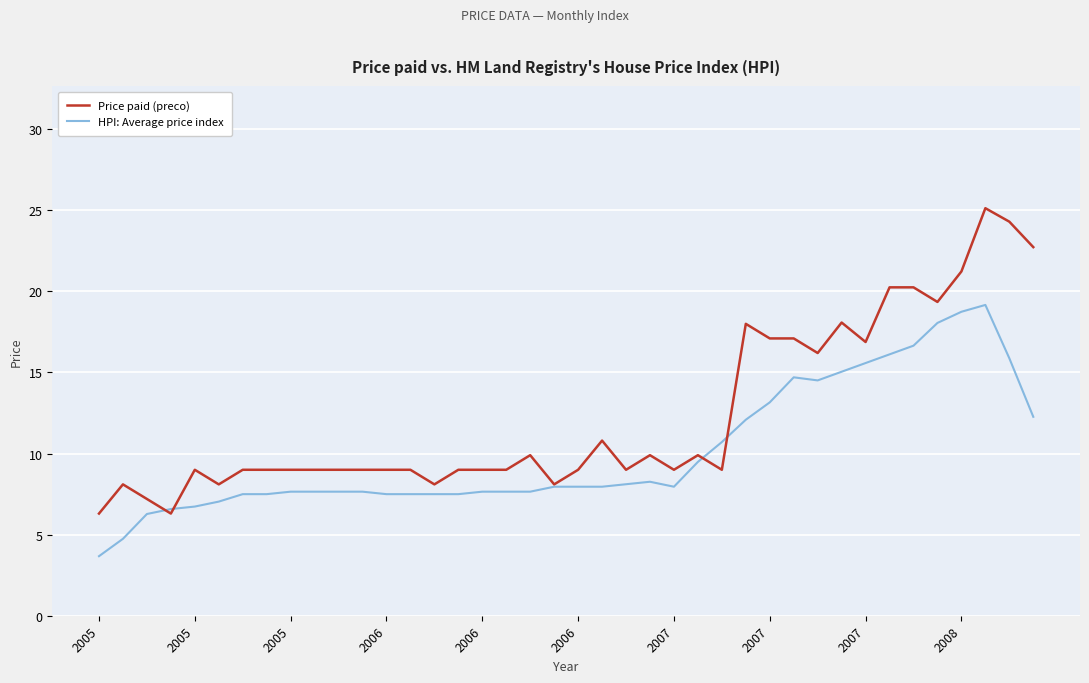

Which series has the widest spread of values?

Price paid (preco)